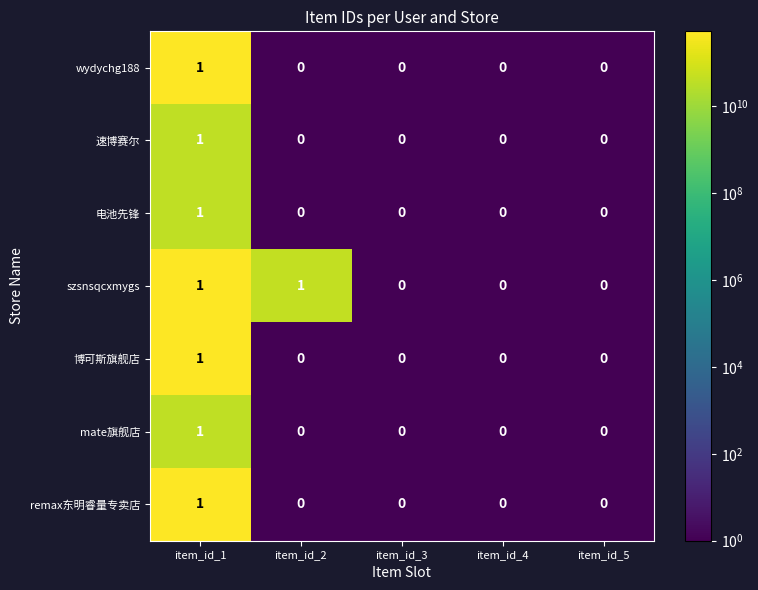

At which label does mate旗舰店 reach its peak?

item_id_1